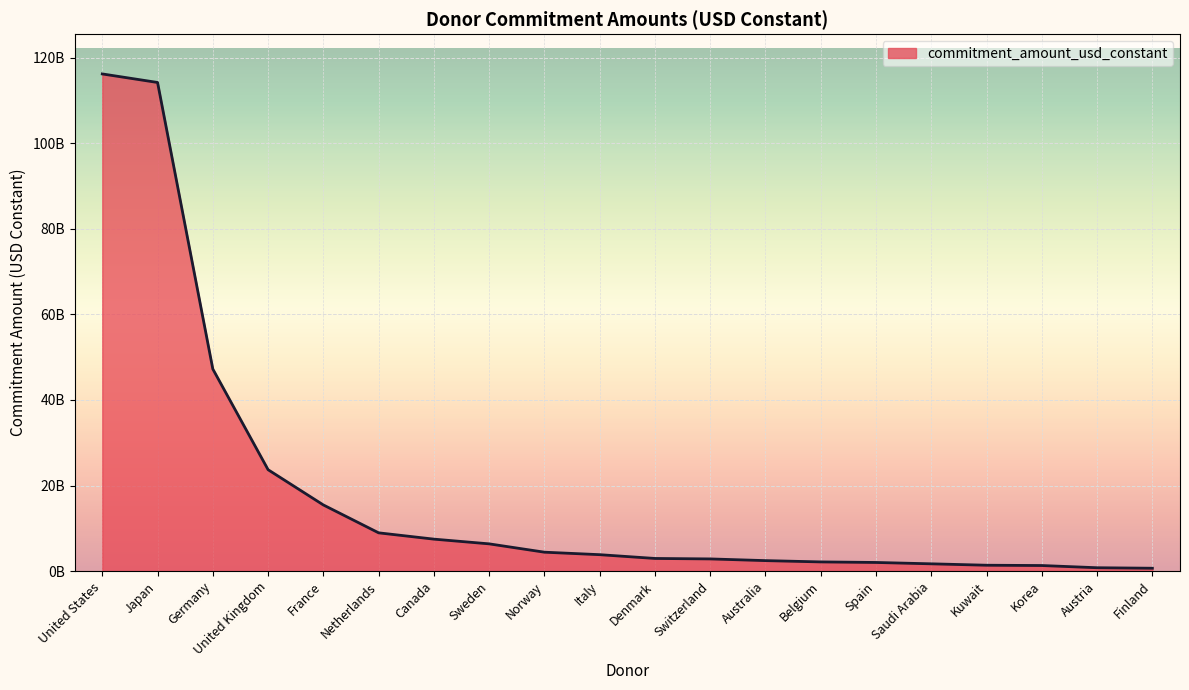

Rank the categories by value from lowest to highest.

Finland, Austria, Korea, Kuwait, Saudi Arabia, Spain, Belgium, Australia, Switzerland, Denmark, Italy, Norway, Sweden, Canada, Netherlands, France, United Kingdom, Germany, Japan, United States